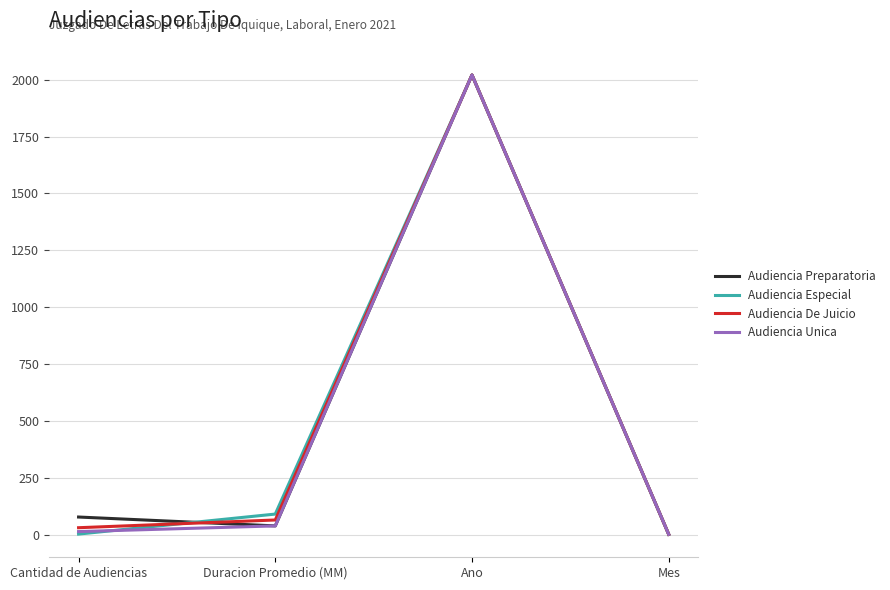

Which label corresponds to the largest value in the chart?

Ano